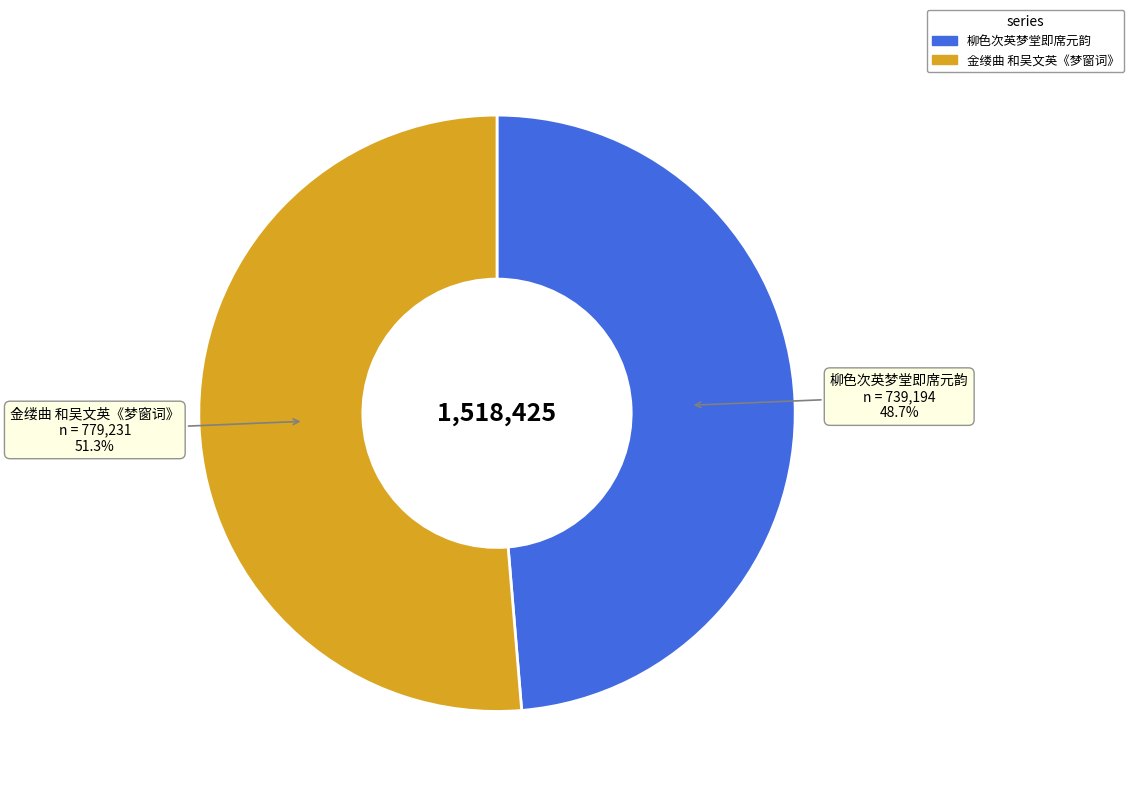

To the nearest percent, what percentage of the pie is 柳色次英梦堂即席元韵?

49%